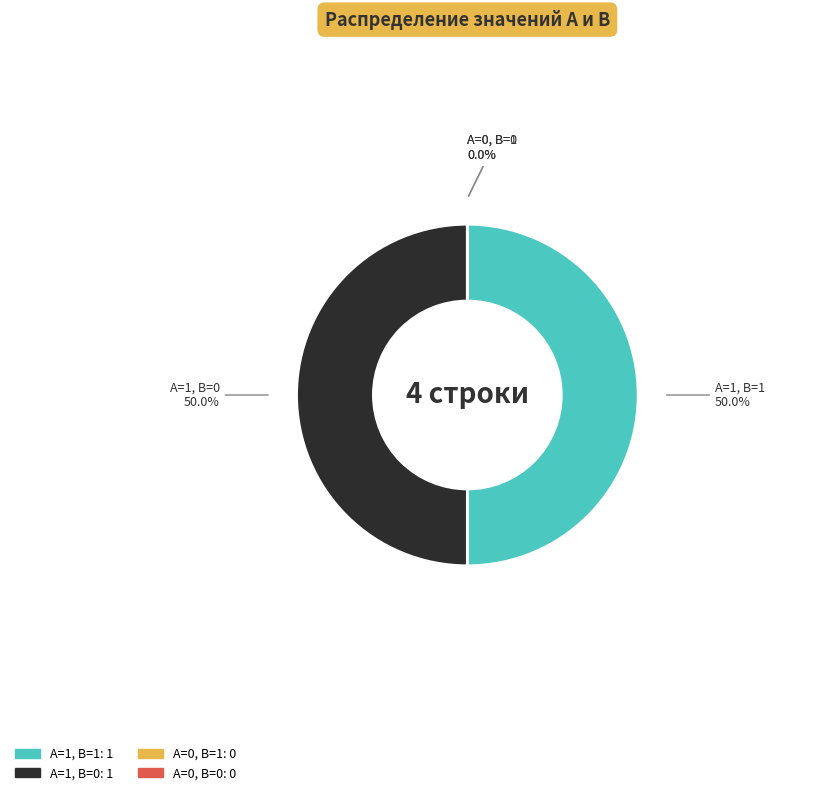

Which slice is the smallest?

A=0, B=1